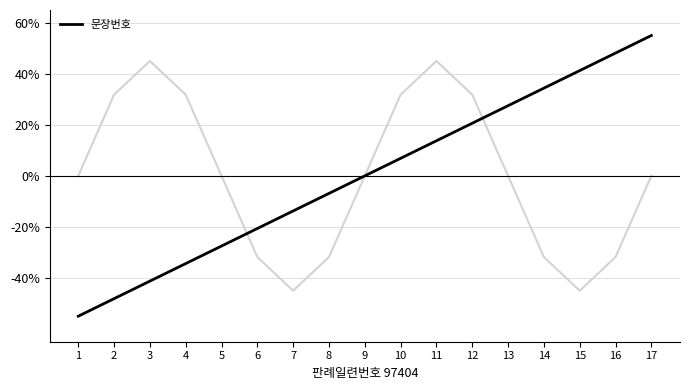

Reading right to left, list all the values displayed in this chart.

17=55.0	16=48.1	15=41.2	14=34.4	13=27.5	12=20.6	11=13.8	10=6.9	9=0.0	8=-6.9	7=-13.8	6=-20.6	5=-27.5	4=-34.4	3=-41.2	2=-48.1	1=-55.0